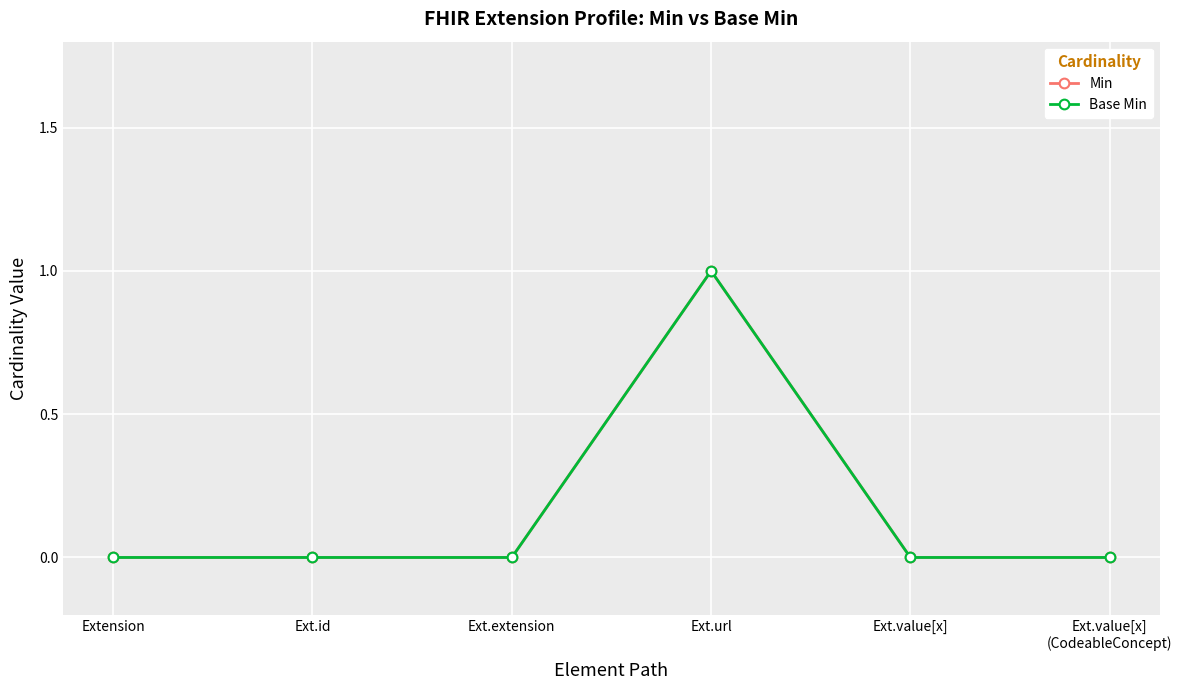

True or false: Base Min and Min intersect in this chart.

False